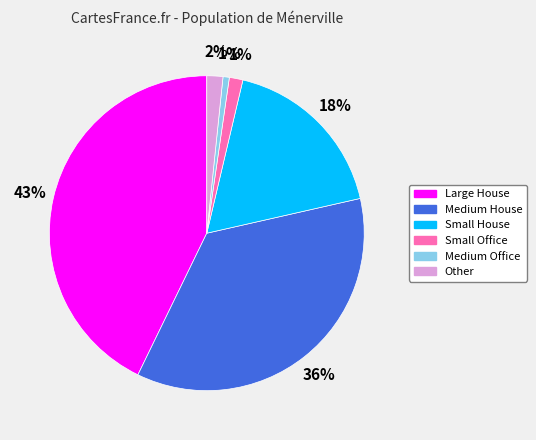

Is there a majority slice in this chart?

No